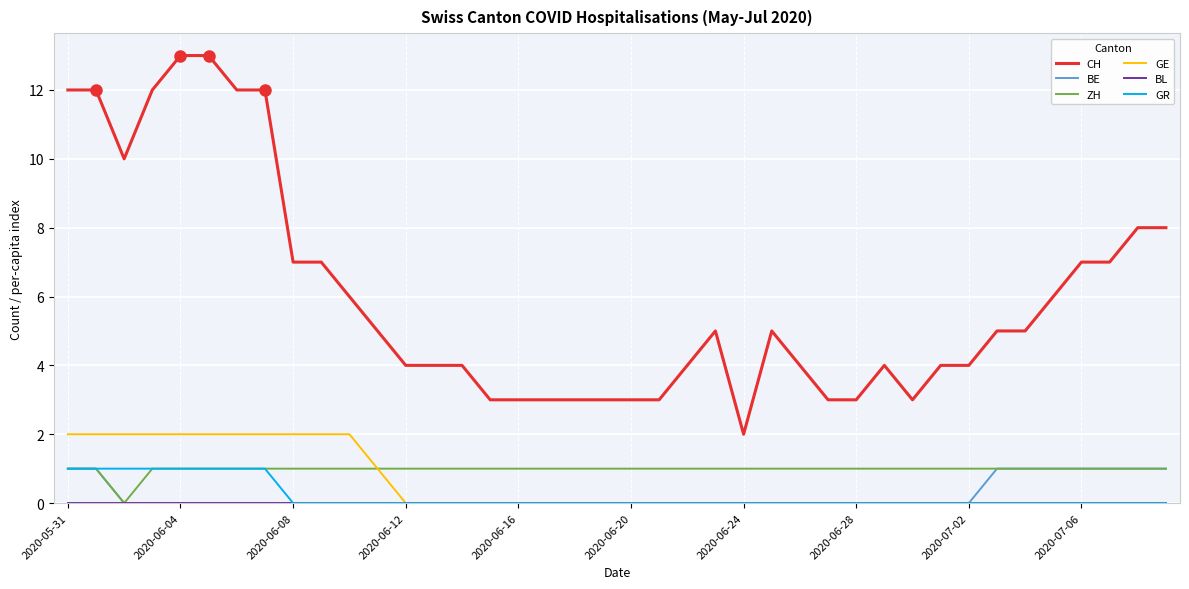

Which series has the largest range (max minus min)?

CH